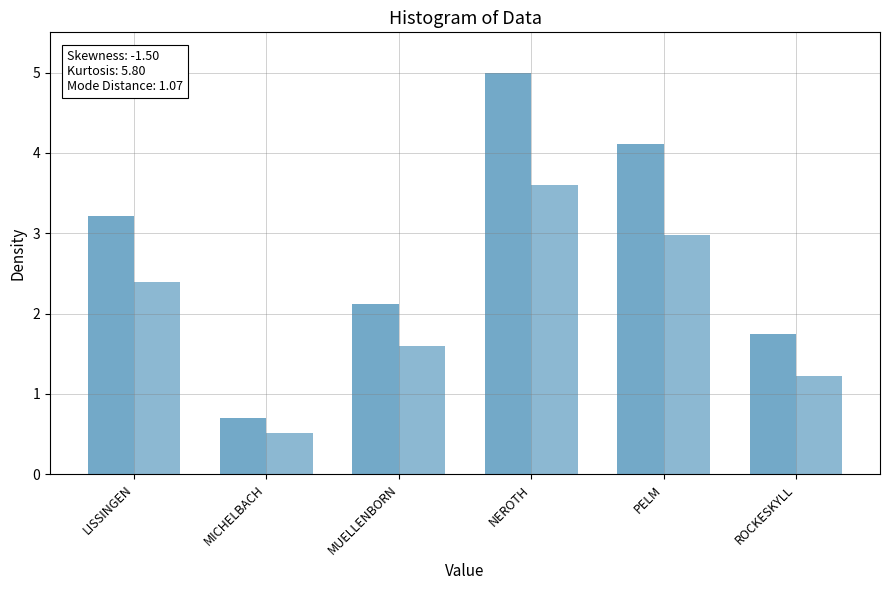

At which category is the sum across all series the highest?

NEROTH